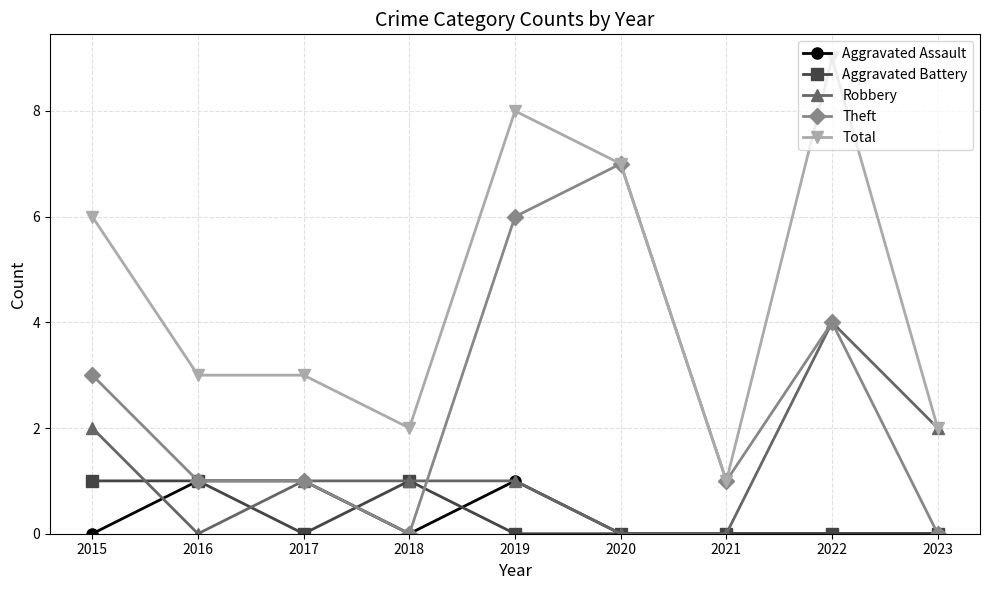

Which series ends up on top after the final intersection of Robbery and Aggravated Battery?

Robbery